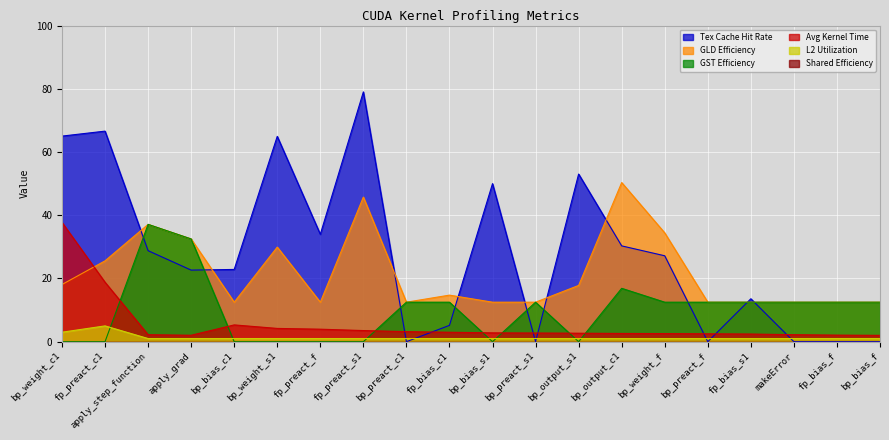

Reading left to right, transcribe all the data shown in this chart.

avgKernelTime: 37.7	18.8	2.2	2.0	5.3	4.2	4.0	3.5	3.2	3.0	2.8	2.7	2.7	2.6	2.6	2.5	2.4	2.2	2.1	2.0
tex_cache_hit_rate: 65.0	66.6	28.8	22.6	22.9	65.0	34.0	79.0	0.0	5.2	50.0	0.0	53.0	30.3	27.2	0.0	13.6	0.0	0.0	0.0
gld_efficiency: 18.1	25.6	37.1	32.5	12.5	29.9	12.5	45.7	12.5	14.7	12.5	12.5	17.8	50.3	34.4	12.5	12.5	12.5	12.5	12.5
gst_efficiency: 0.0	0.0	37.1	32.5	0.0	0.0	0.0	0.0	12.5	12.5	0.0	12.5	0.0	16.9	12.5	12.5	12.5	12.5	12.5	12.5
l2_utilization: 3.0	5.0	1.0	1.0	1.0	1.0	1.0	1.0	1.0	1.0	1.0	1.0	1.0	1.0	1.0	1.0	1.0	1.0	1.0	1.0